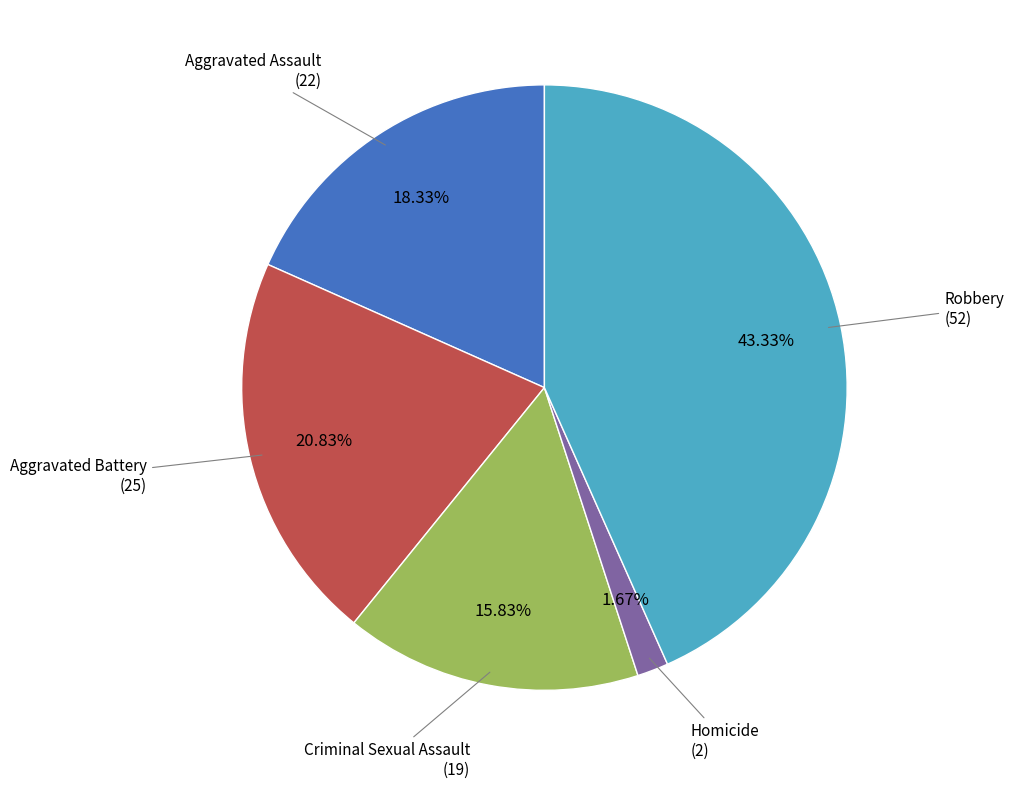

What percentage is the Robbery slice, to the nearest percent?

43%